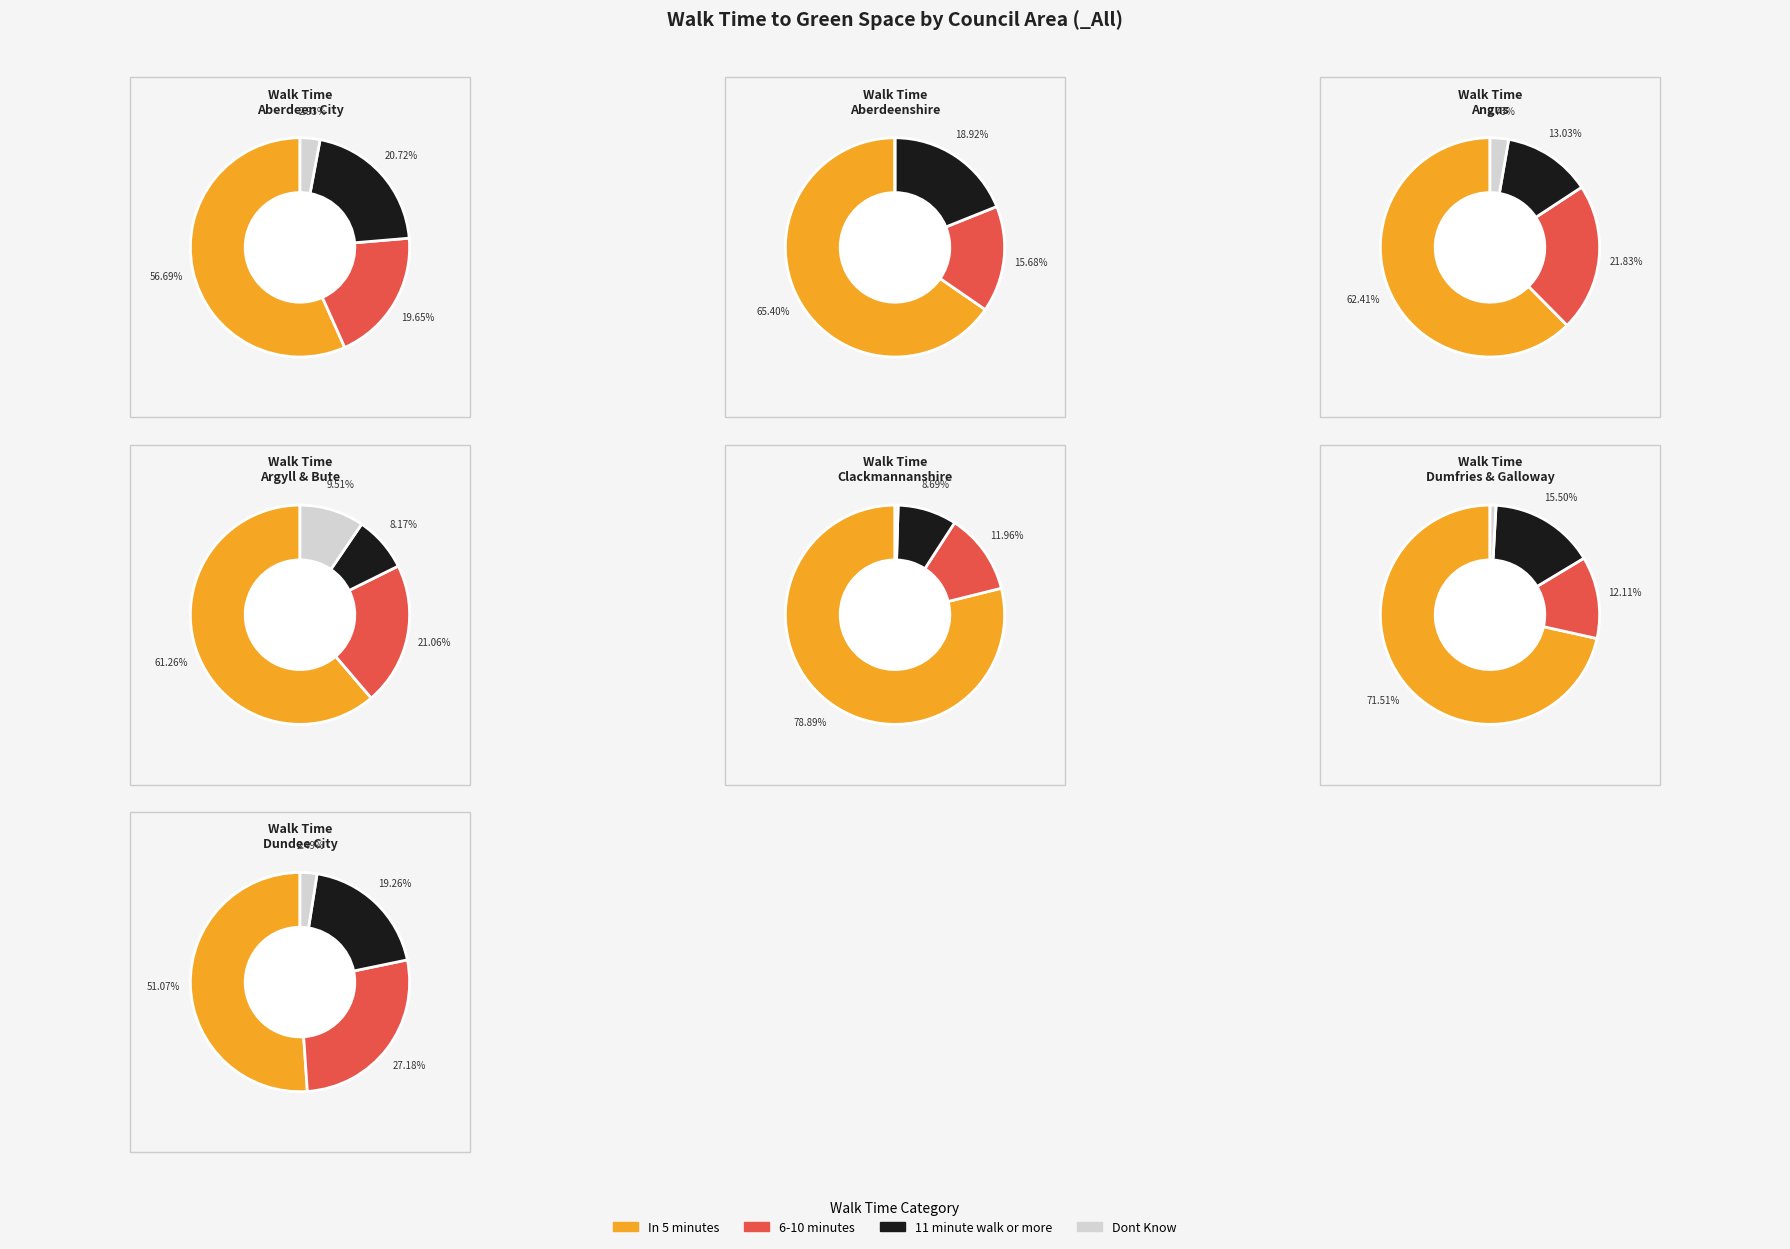

Rank the series by their maximum value, from highest to lowest.

In 5 minutes, 6-10 minutes, 11 minute walk or more, Dont Know